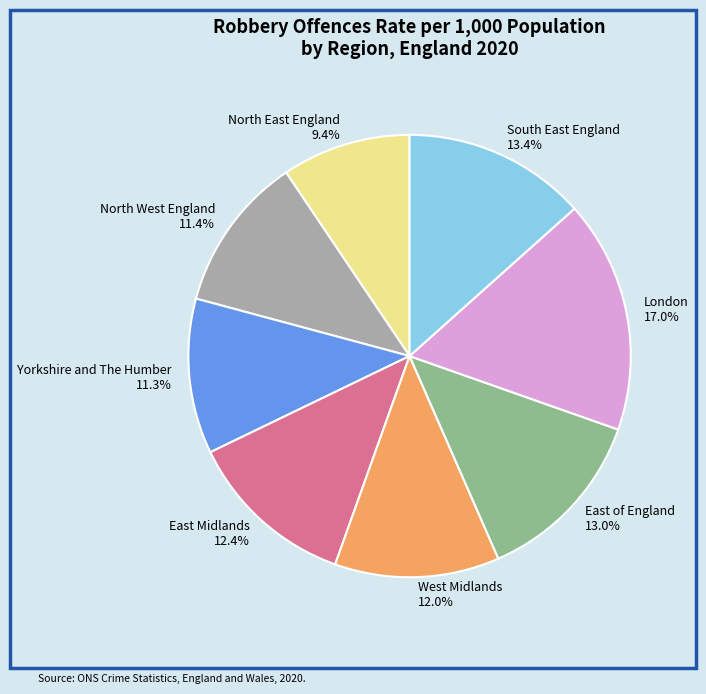

Which has a higher value, London or East Midlands?

London